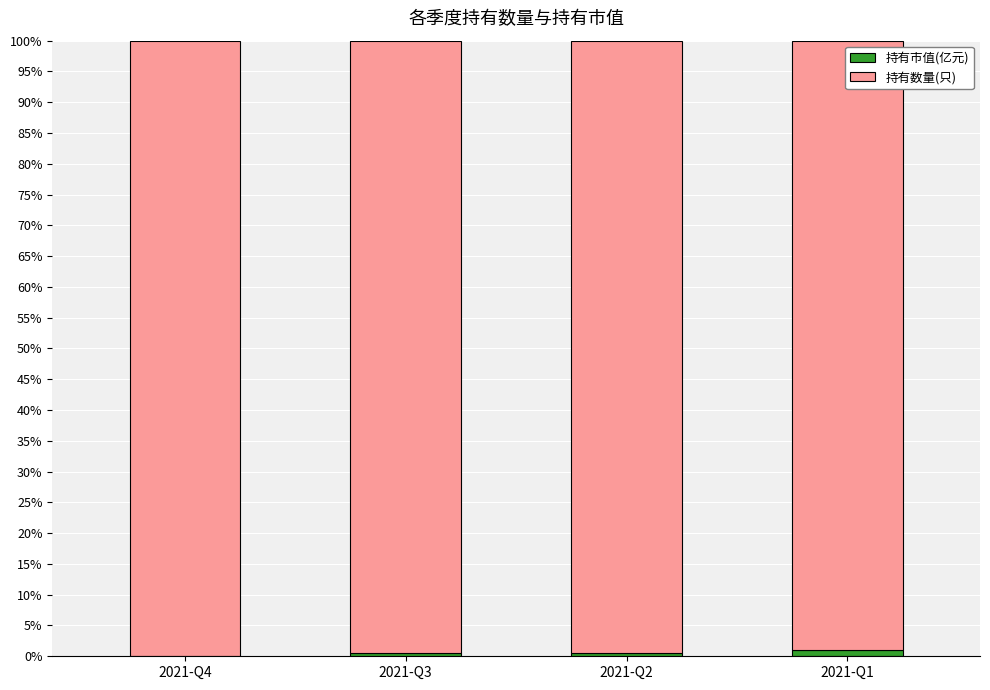

Are the bars grouped side by side (vs. stacked)?

No